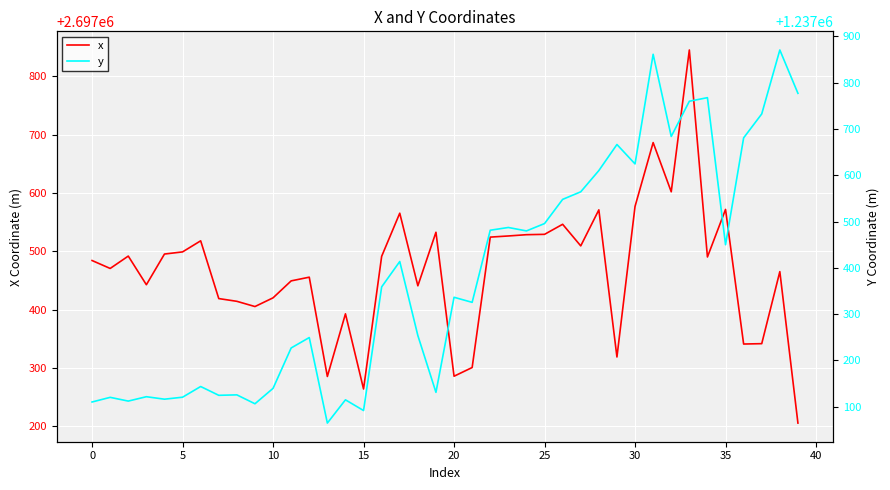

True or false: y and x intersect in this chart.

False